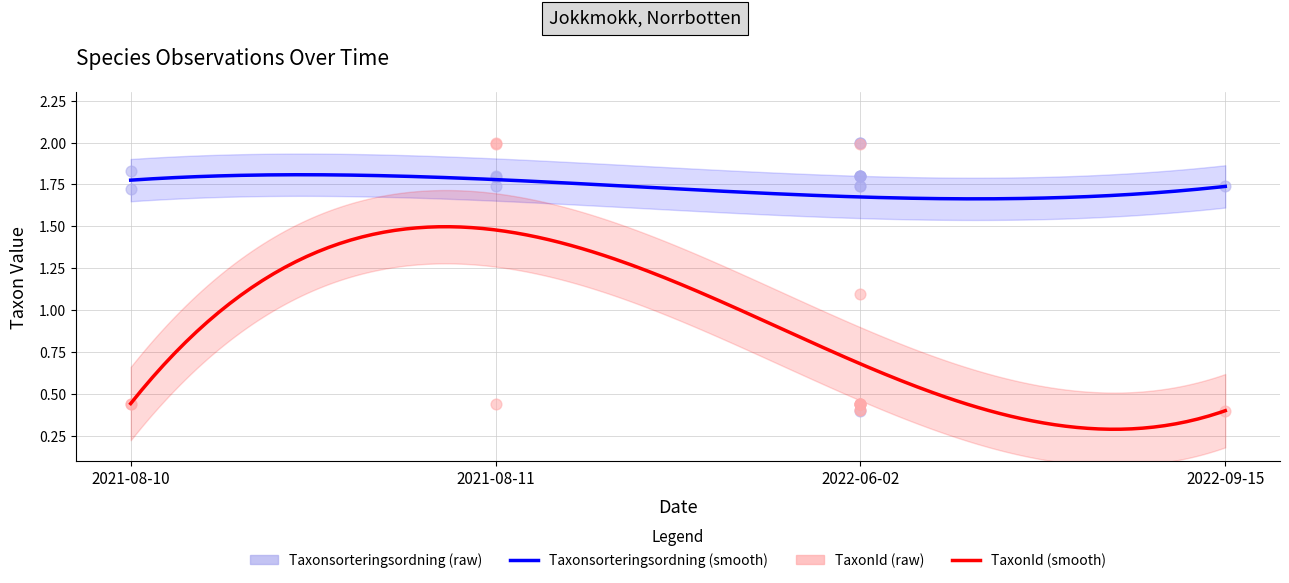

Which series has the largest total across all categories?

Taxonsorteringsordning